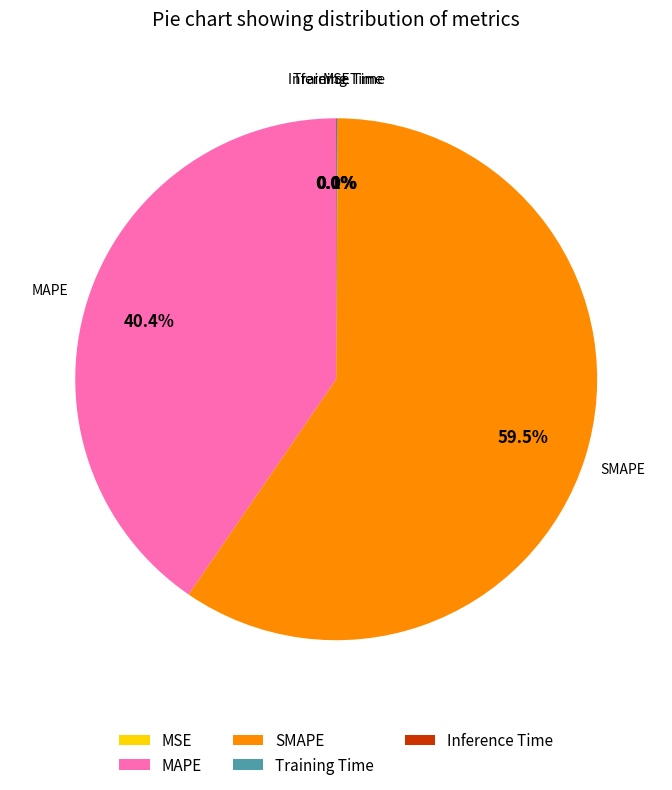

Does SMAPE account for over 50% of the chart?

Yes